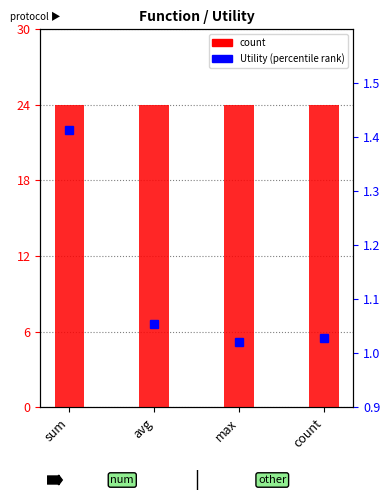

True or false: Utility has a value of 1.4 at sum.

True